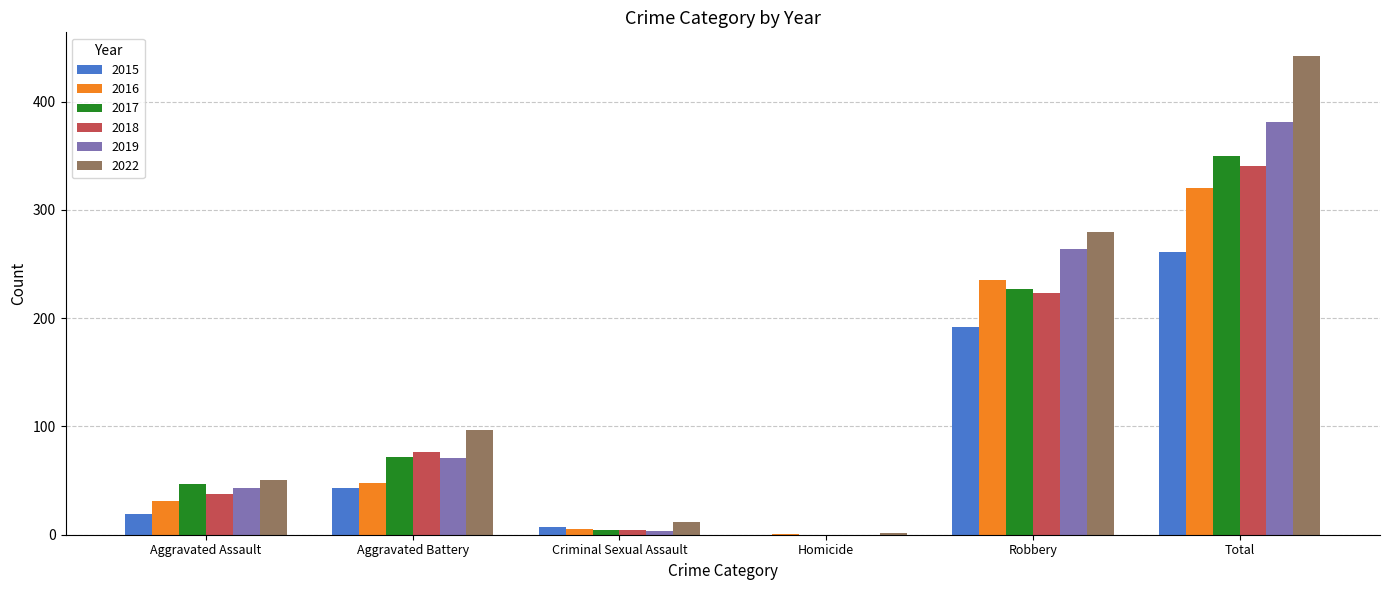

Where is 2017 nearest to the value 175?

Robbery